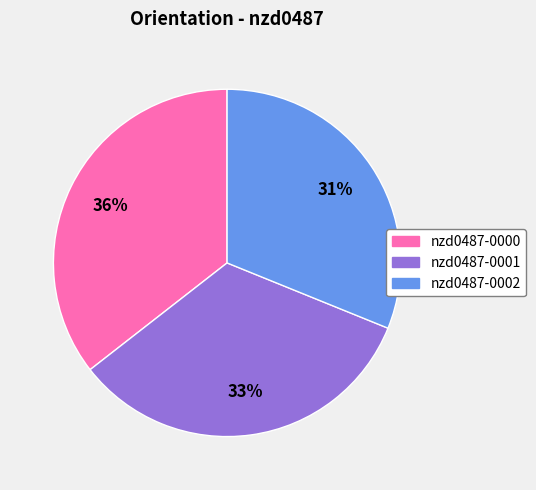

To the nearest percent, what percentage of the pie is nzd0487-0001?

33%